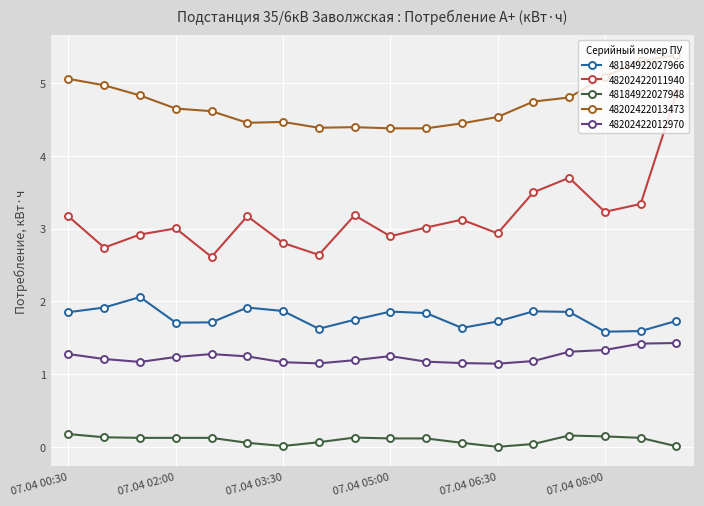

What is the difference between the second highest and minimum values in the 48202422012970 series?

0.3